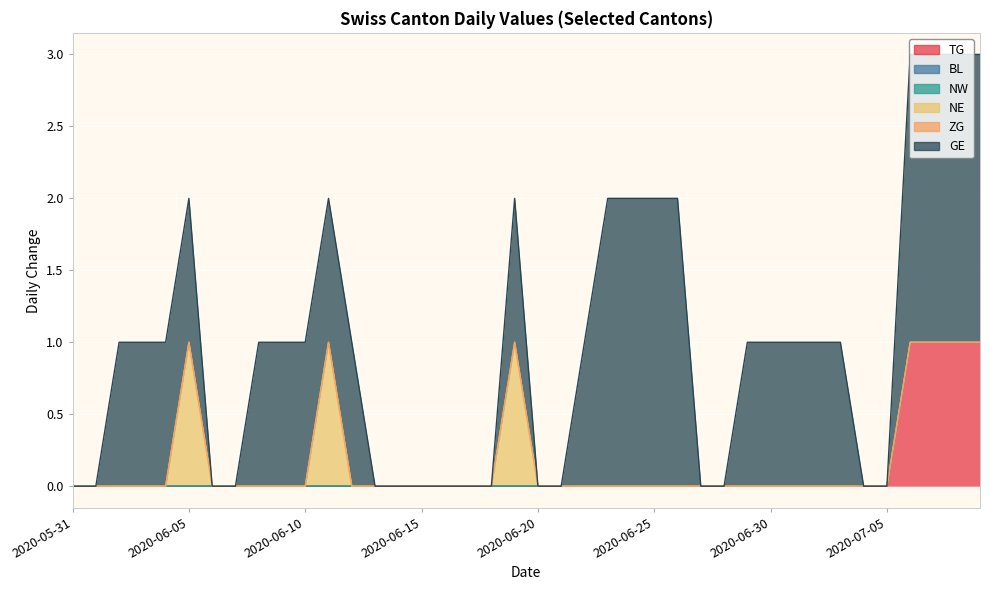

Is it true that NE equals 0 at 2020-07-02?

True